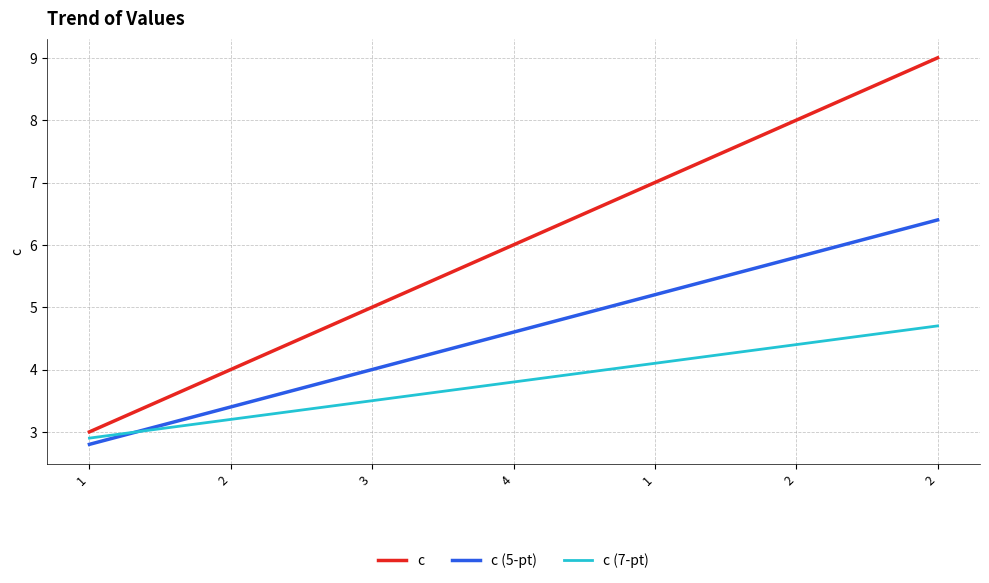

List the series in order of their overall mean, highest first.

c, c (5-pt), c (7-pt)